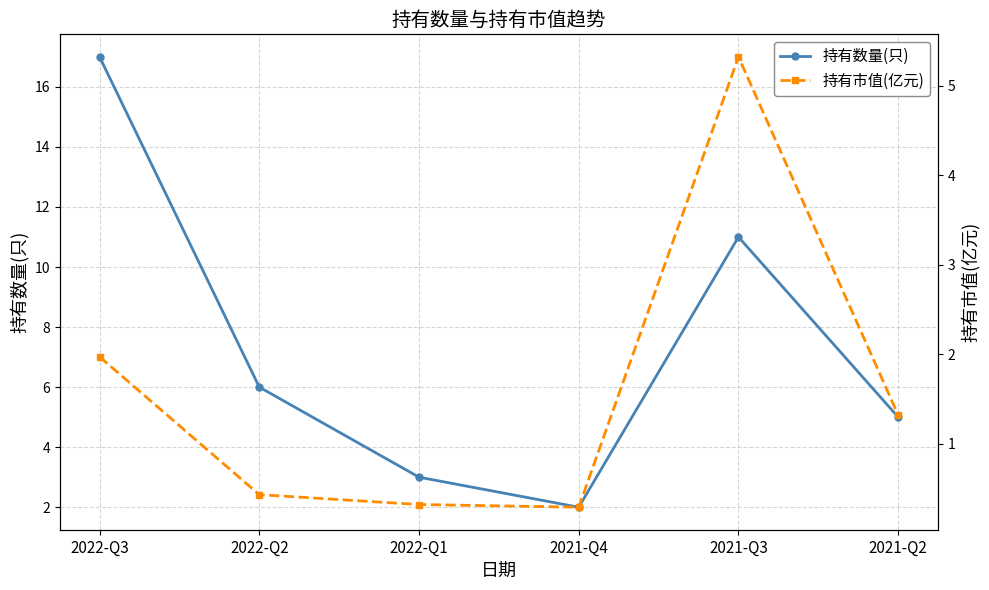

What is the smallest value displayed?

0.3